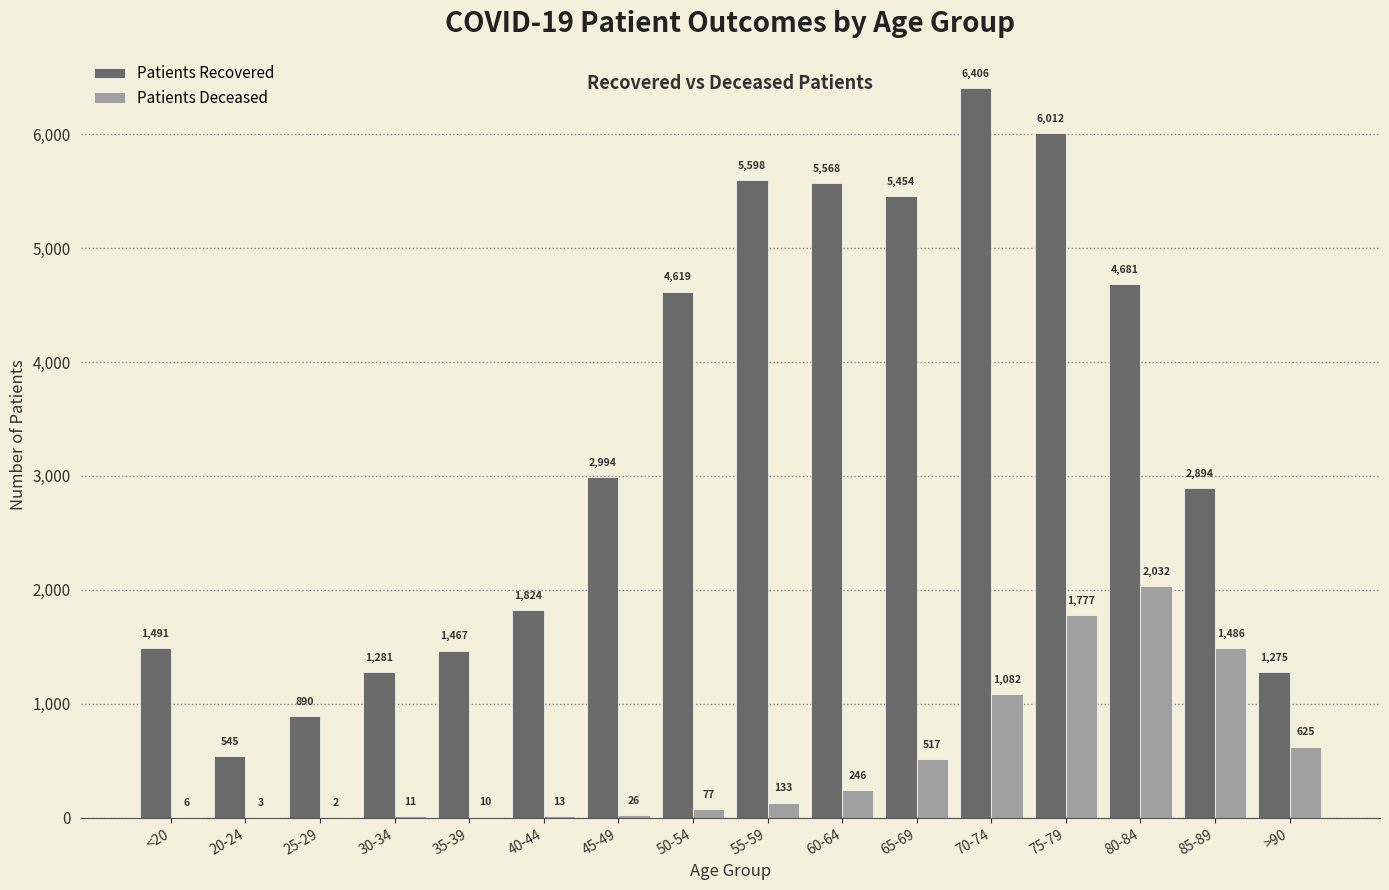

How many groups of bars are there?

16